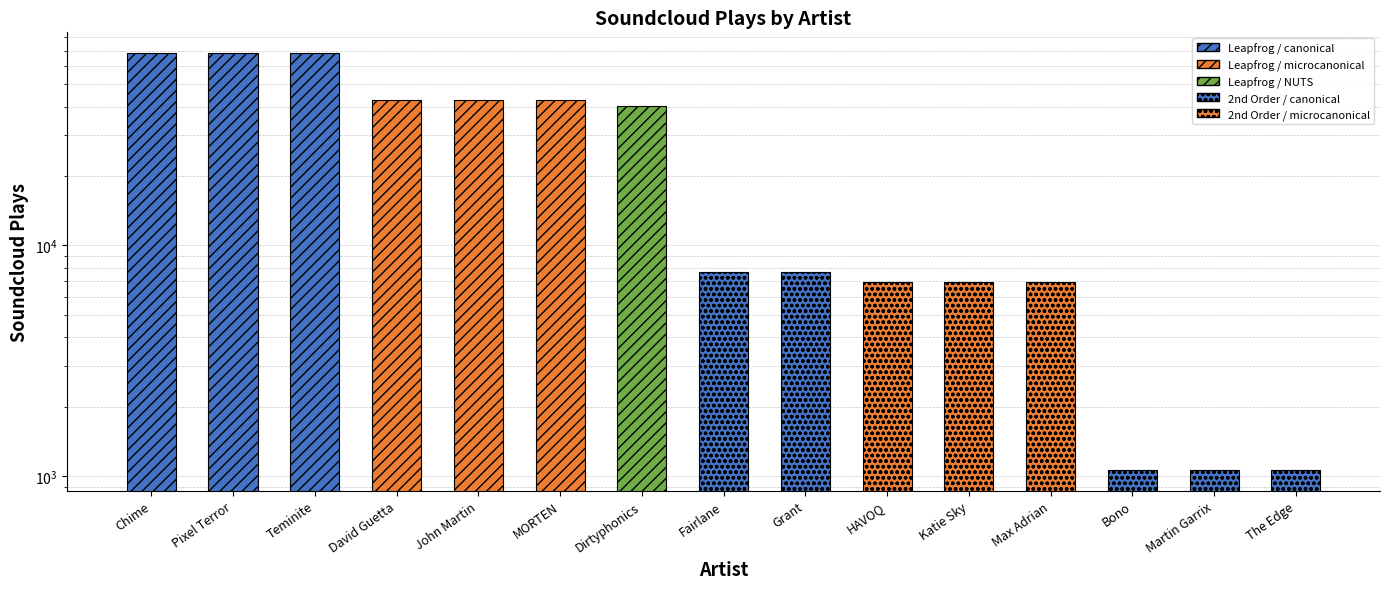

List the labels in order of value, smallest first.

Bono, Martin Garrix, The Edge, HAVOQ, Katie Sky, Max Adrian, Fairlane, Grant, Dirtyphonics, David Guetta, John Martin, MORTEN, Chime, Pixel Terror, Teminite